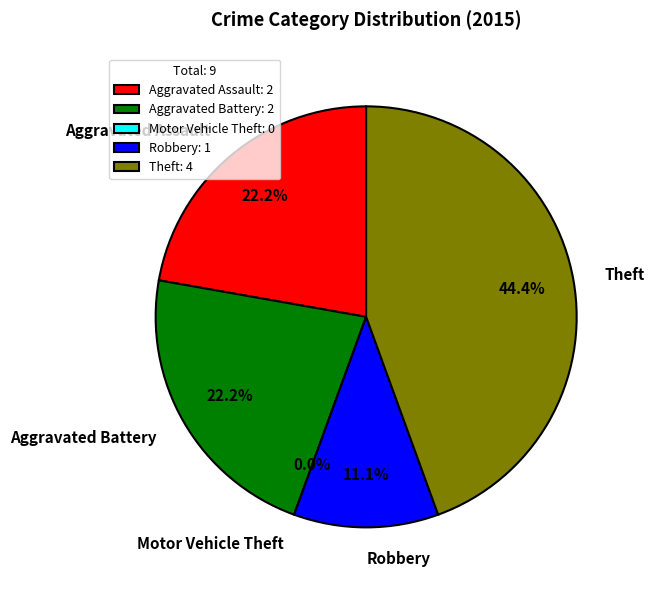

To the nearest percent, what percentage of the pie is Theft?

44%